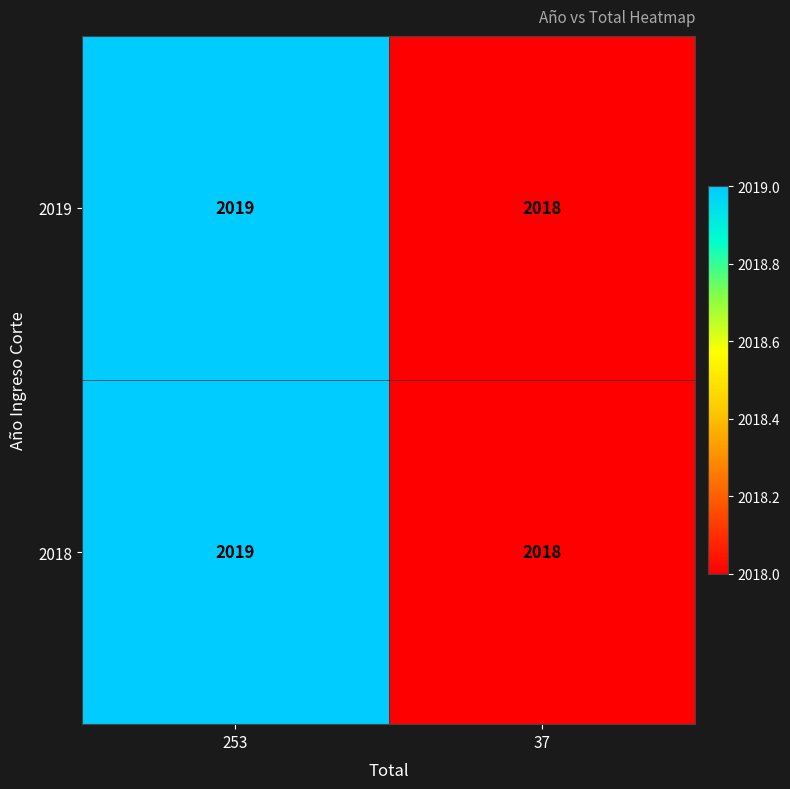

At which label is 2018 closest to 2018?

37